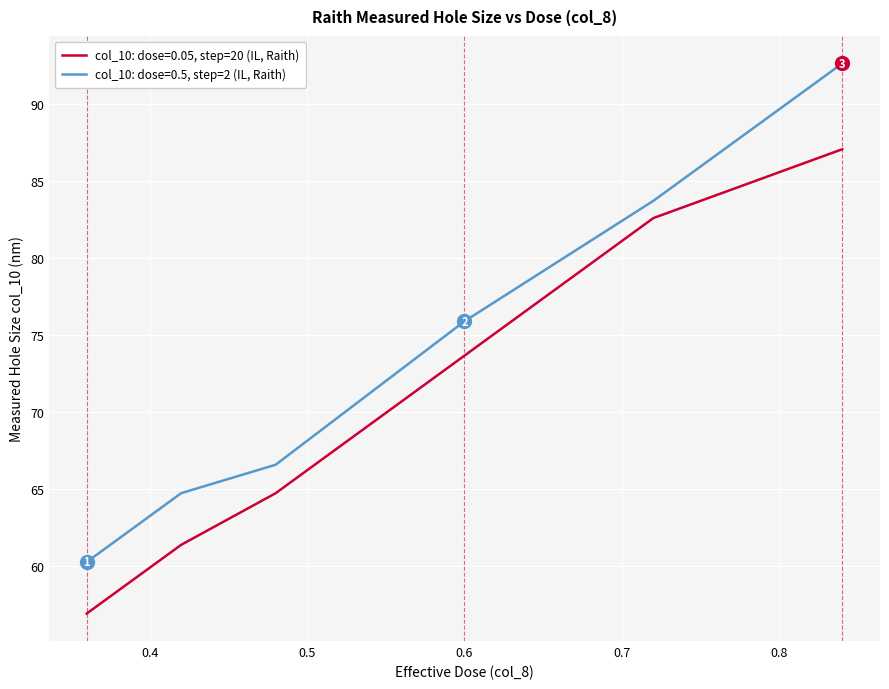

List the series in order of their overall mean, lowest first.

col_10: dose=0.05, step=20 (IL, Raith), col_10: dose=0.5, step=2 (IL, Raith)